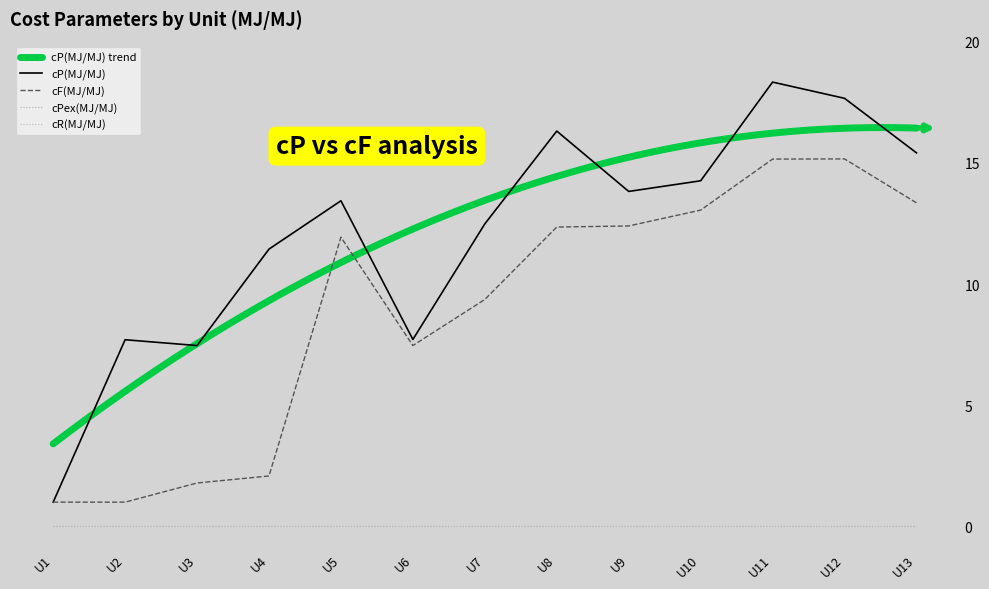

Does the chart display data point markers on the line(s)?

No